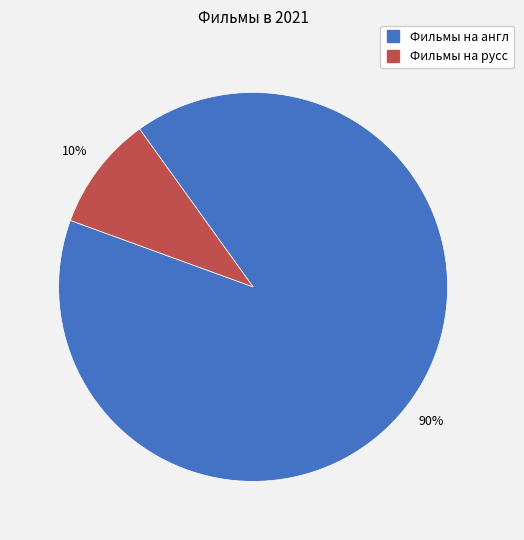

To the nearest percent, what portion does Фильмы на англ represent?

90%